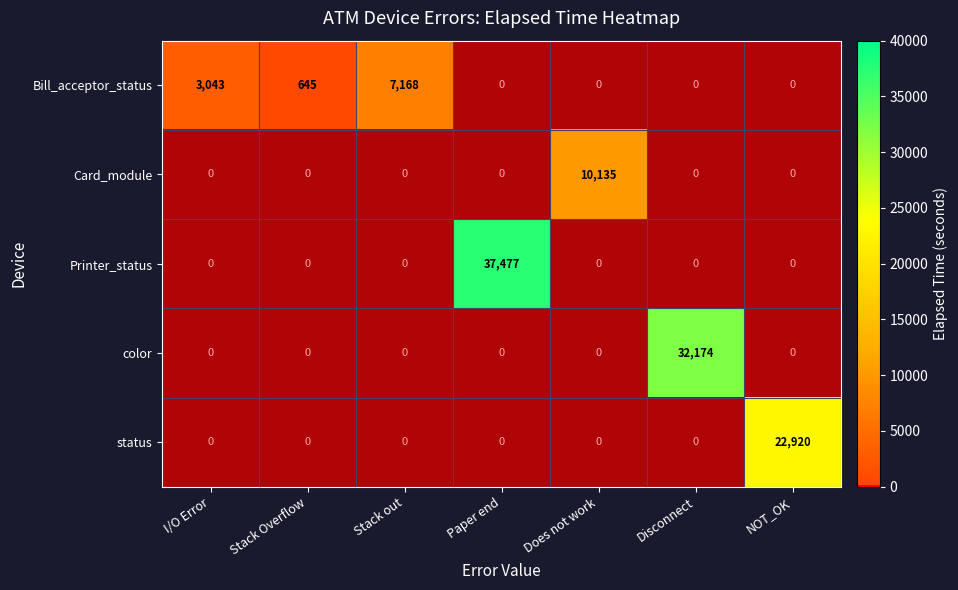

Which series has the largest total across all categories?

Printer_status